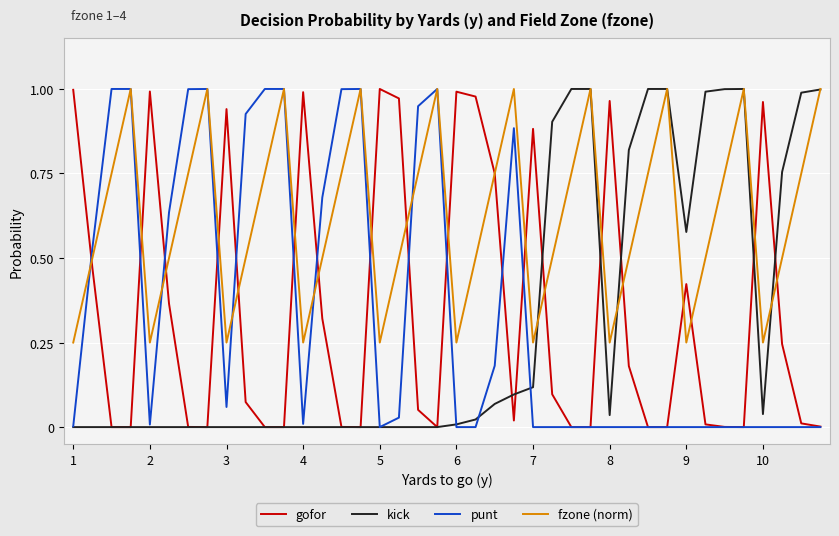

True or false: gofor and punt cross at least once.

True